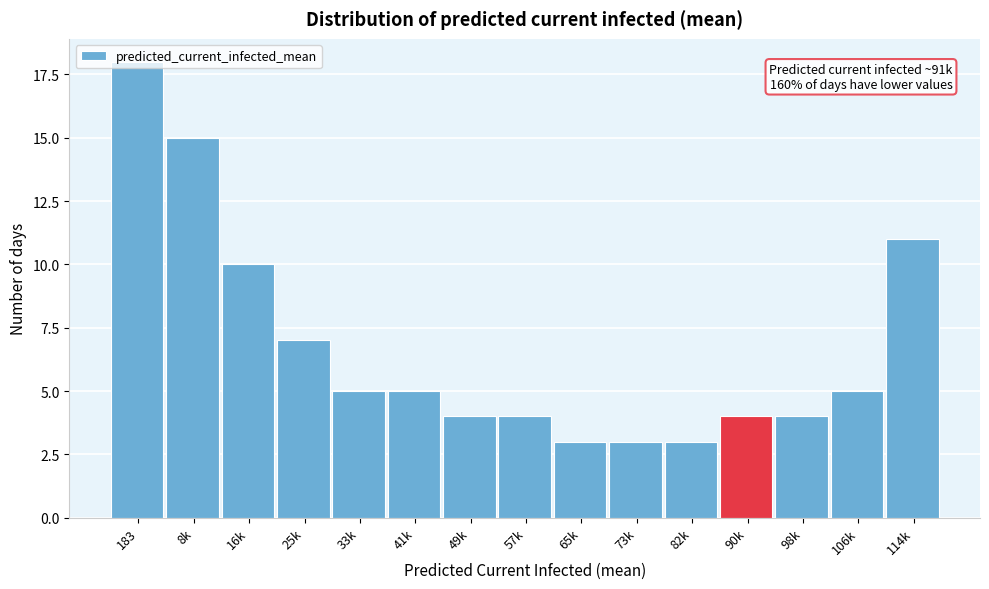

What position from the left is 90k?

12